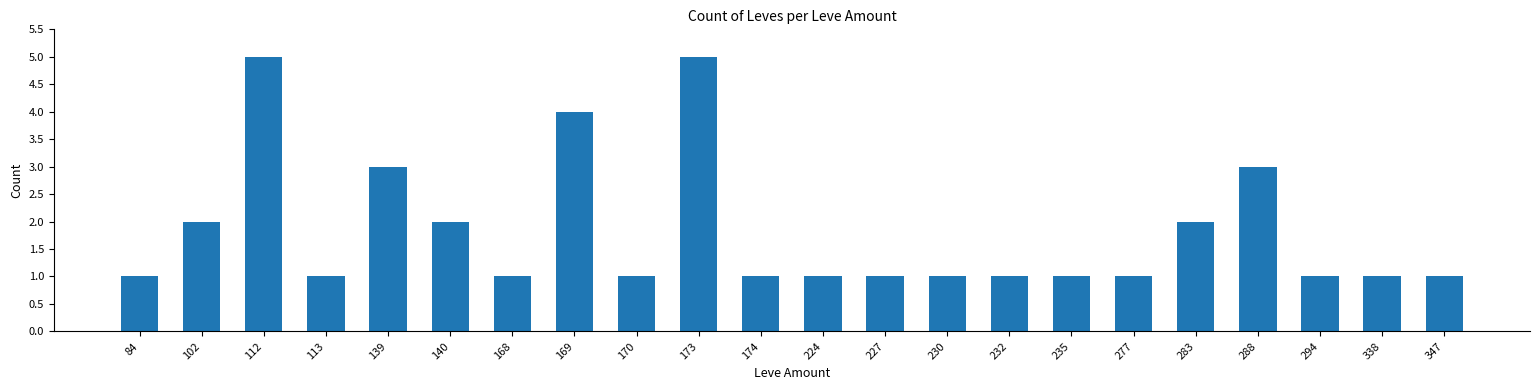

Approximately how many times larger is the value at 338 compared to 224?

1.0